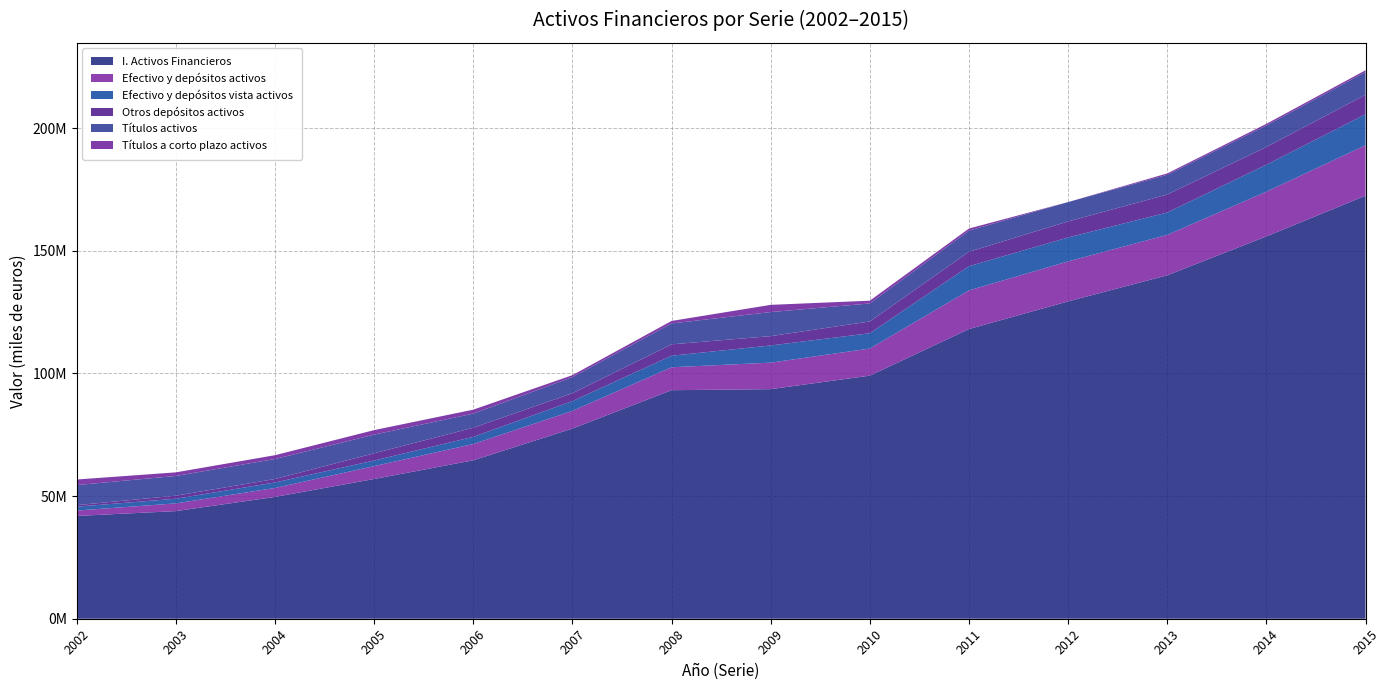

Reading left to right, extract all data points from this chart.

I. Activos Financieros: 41905978	43876223	49665048	56965968	64587449	77523438	93165180	93592591	99098089	118098808	129365987	140004291	155860504	172453583
Efectivo y depósitos activos: 2194786	3143805	3648774	5239397	6639383	7204007	9344109	10805914	11041792	15744561	16301063	16464537	18225255	20564291
Efectivo y depósitos vista activos: 1582175	1901575	2233253	2286856	2921077	3995537	4716848	7004147	6241247	9886084	9756287	9128881	11005734	12632914
Otros depósitos activos: 612610	1242230	1415521	2952541	3718307	3208470	4627261	3801767	4800545	5858477	6544776	7335656	7219521	7931377
Títulos activos: 8196712	8038775	8145534	7609536	5757836	6566173	8514079	9804464	7345928	8615511	7887361	8041474	8750237	9287514
Títulos a corto plazo activos: 2264676	1471256	1559868	1838950	1610361	798752	1023948	2944444	1123593	860807	2072	559729	676534	722316